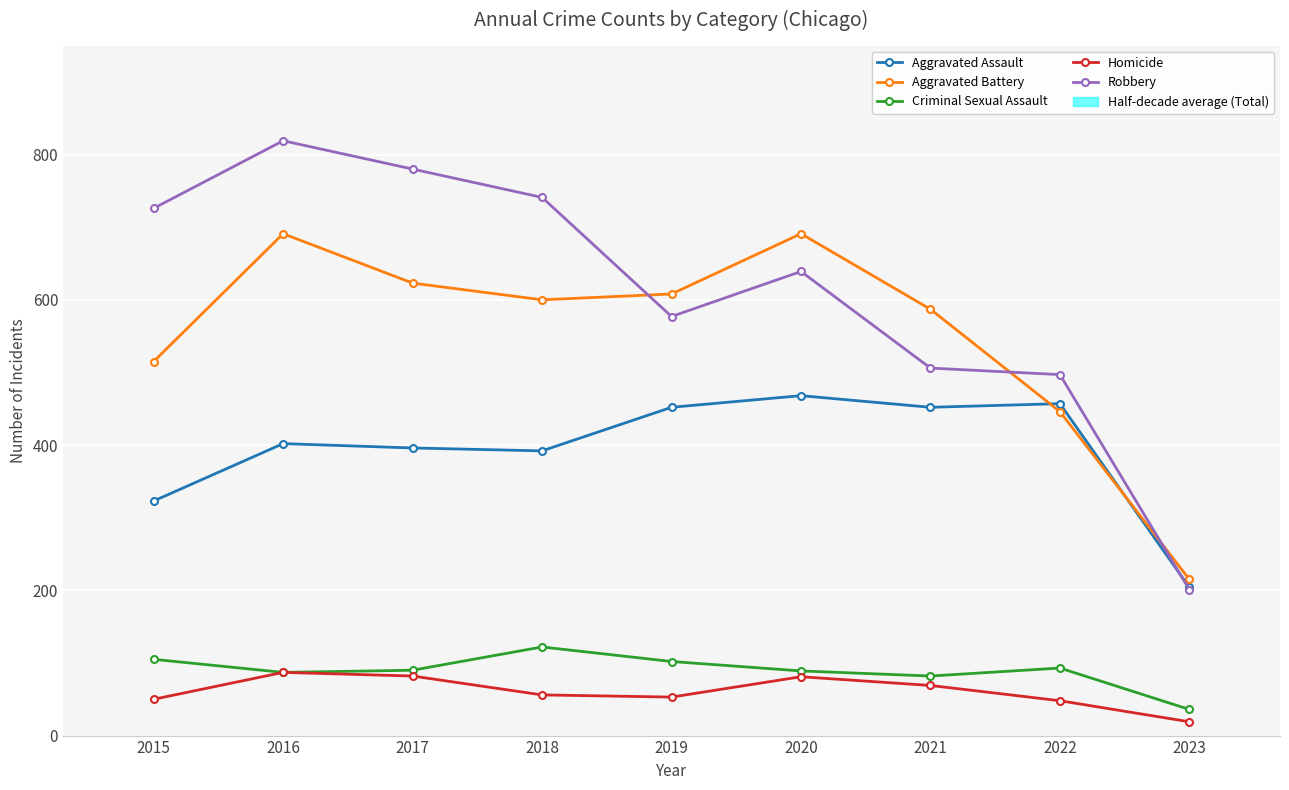

Are the bars horizontal?

Yes